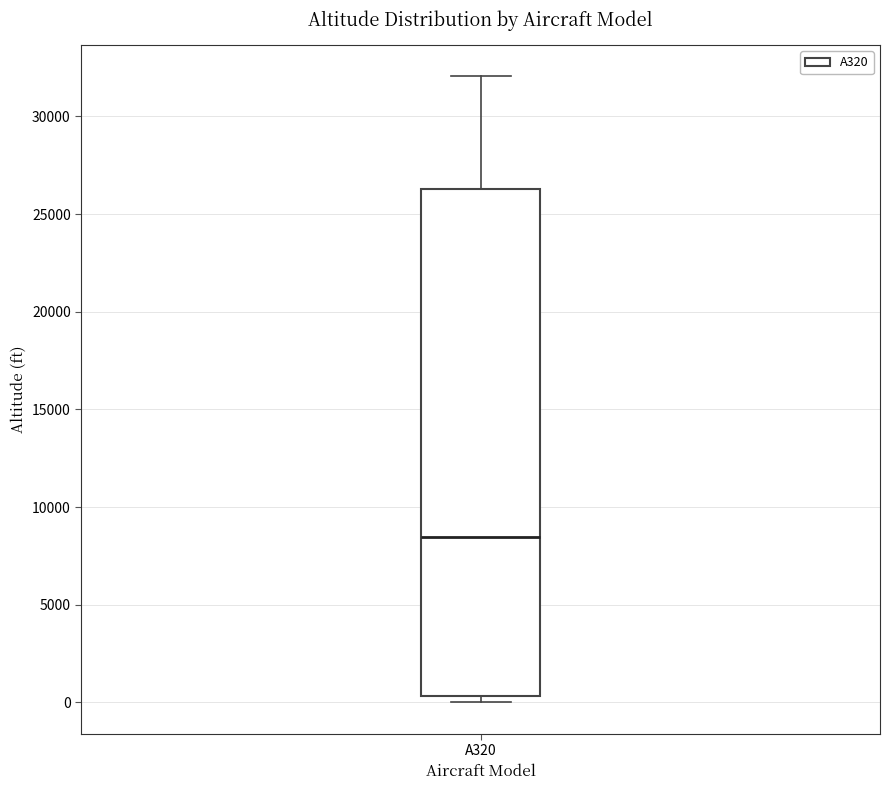

Read this box plot against the y-axis: the position of the median line, the range covered by the box, and the ends of both whiskers. The values are not printed on the chart, so give them approximately, as read against the axis.

median 8500, box 500 to 26500, whiskers 0 to 32000